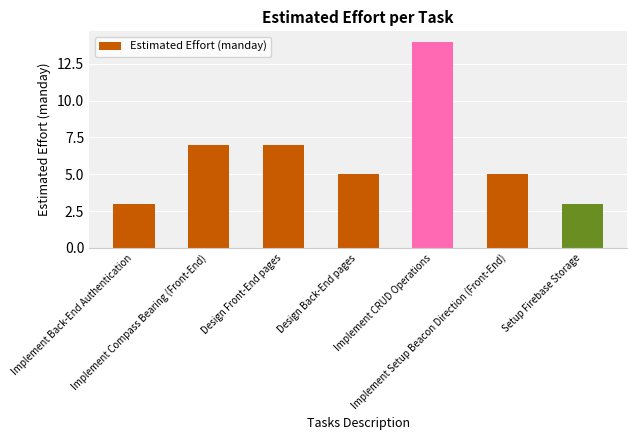

Which label corresponds to the largest value in the chart?

Implement CRUD Operations